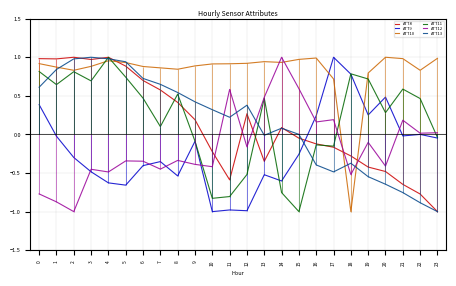

Reading right to left, extract all data points from this chart.

ATT8: 23=-1.0	22=-0.8	21=-0.6	20=-0.5	19=-0.4	18=-0.3	17=-0.2	16=-0.1	15=-0.0	14=0.1	13=-0.3	12=0.3	11=-0.6	10=-0.2	9=0.2	8=0.4	7=0.6	6=0.7	5=0.9	4=1.0	3=1.0	2=1.0	1=1.0	0=1.0
ATT9: 23=-0.0	22=0.0	21=-0.0	20=0.5	19=0.3	18=0.8	17=1.0	16=0.2	15=-0.3	14=-0.6	13=-0.5	12=-1.0	11=-1.0	10=-1.0	9=-0.1	8=-0.5	7=-0.4	6=-0.4	5=-0.7	4=-0.6	3=-0.5	2=-0.3	1=-0.0	0=0.4
ATT10: 23=1.0	22=0.8	21=1.0	20=1.0	19=0.8	18=-1.0	17=0.7	16=1.0	15=1.0	14=0.9	13=0.9	12=0.9	11=0.9	10=0.9	9=0.9	8=0.8	7=0.9	6=0.9	5=0.9	4=1.0	3=0.9	2=0.8	1=0.9	0=0.9
ATT11: 23=-0.0	22=0.5	21=0.6	20=0.3	19=0.7	18=0.8	17=-0.2	16=-0.1	15=-1.0	14=-0.8	13=0.5	12=-0.5	11=-0.8	10=-0.8	9=-0.1	8=0.5	7=0.1	6=0.5	5=0.7	4=1.0	3=0.7	2=0.8	1=0.6	0=0.8
ATT12: 23=0.0	22=0.0	21=0.2	20=-0.4	19=-0.1	18=-0.5	17=0.2	16=0.2	15=0.6	14=1.0	13=0.5	12=-0.2	11=0.6	10=-0.4	9=-0.4	8=-0.3	7=-0.4	6=-0.3	5=-0.3	4=-0.5	3=-0.5	2=-1.0	1=-0.9	0=-0.8
ATT13: 23=-1.0	22=-0.9	21=-0.8	20=-0.6	19=-0.5	18=-0.4	17=-0.5	16=-0.4	15=0.0	14=0.1	13=-0.0	12=0.4	11=0.2	10=0.3	9=0.4	8=0.5	7=0.6	6=0.7	5=0.9	4=1.0	3=1.0	2=1.0	1=0.8	0=0.6